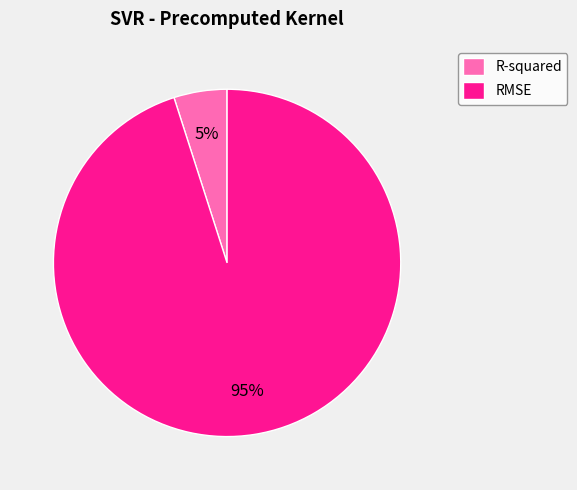

The R-squared slice represents 12% of the pie. True or false?

False